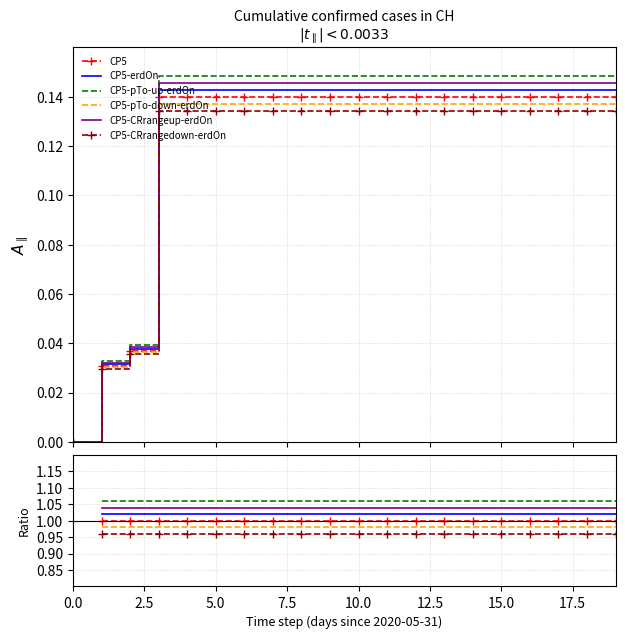

At 5.0, list the series in order from largest to smallest.

CP5-pTo-up-erdOn, CP5-CRrangeup-erdOn, CP5-erdOn, CP5, CP5-pTo-down-erdOn, CP5-CRrangedown-erdOn